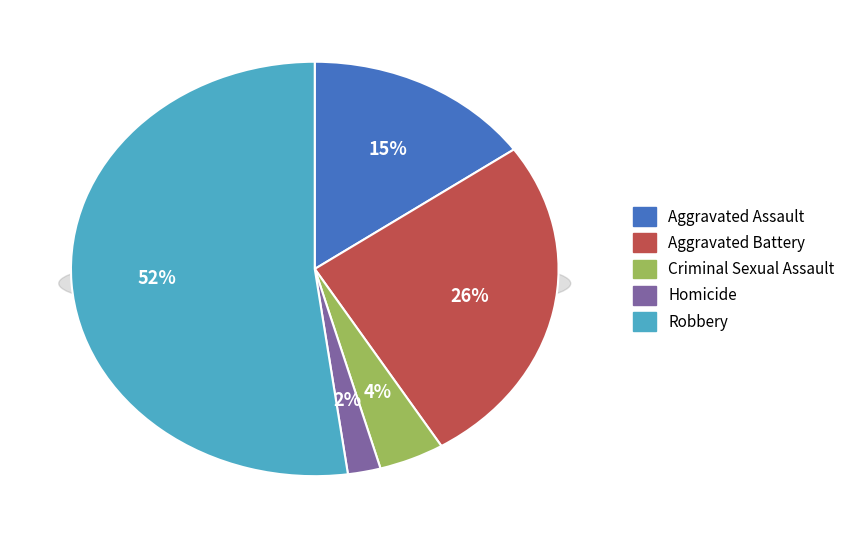

Count the number of slices in the pie.

5